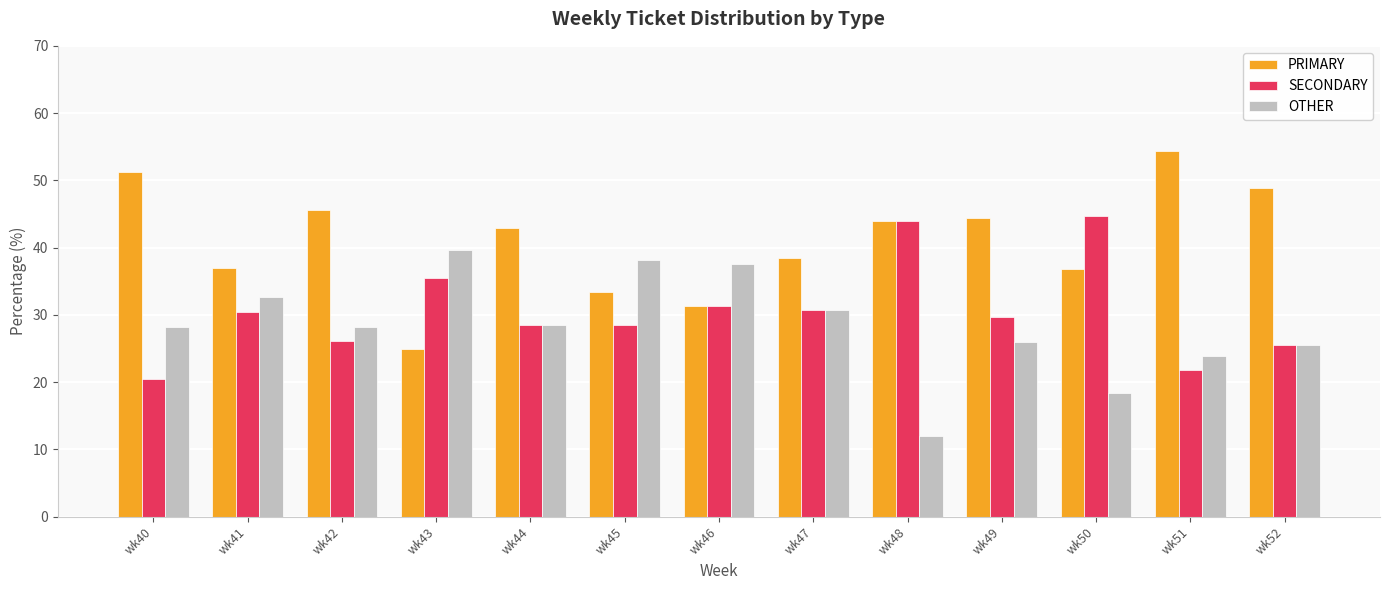

At which label does PRIMARY reach its peak?

wk51